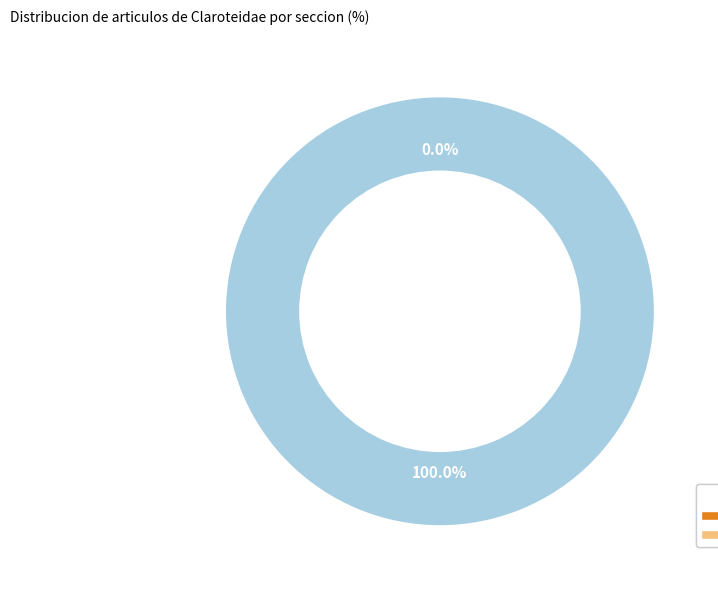

Does Selon FishBase represent more than half of the total?

Yes